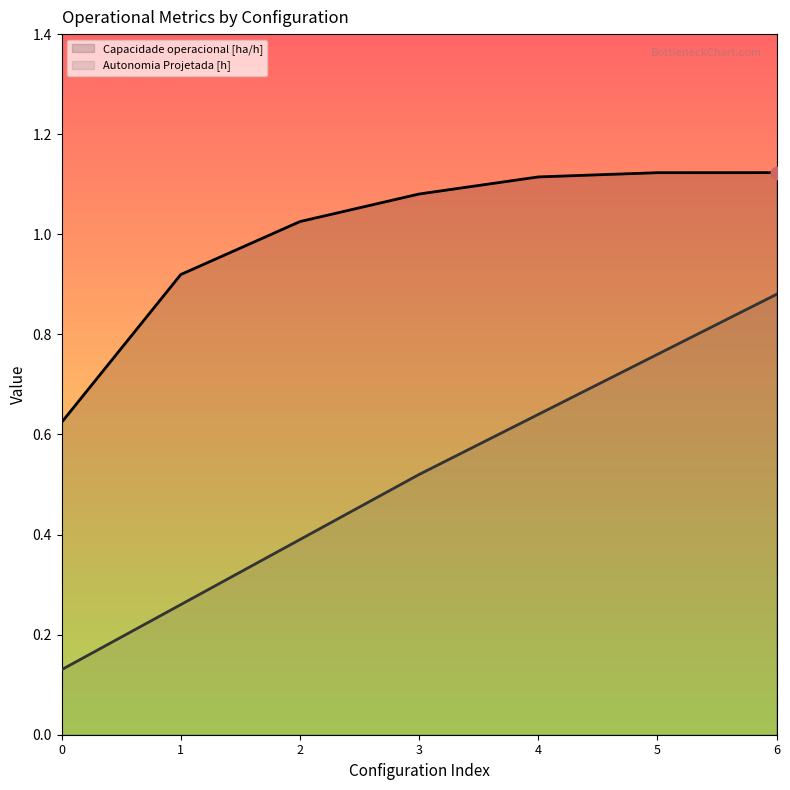

Which series has the largest Y range (max minus min)?

Autonomia Projetada [h]